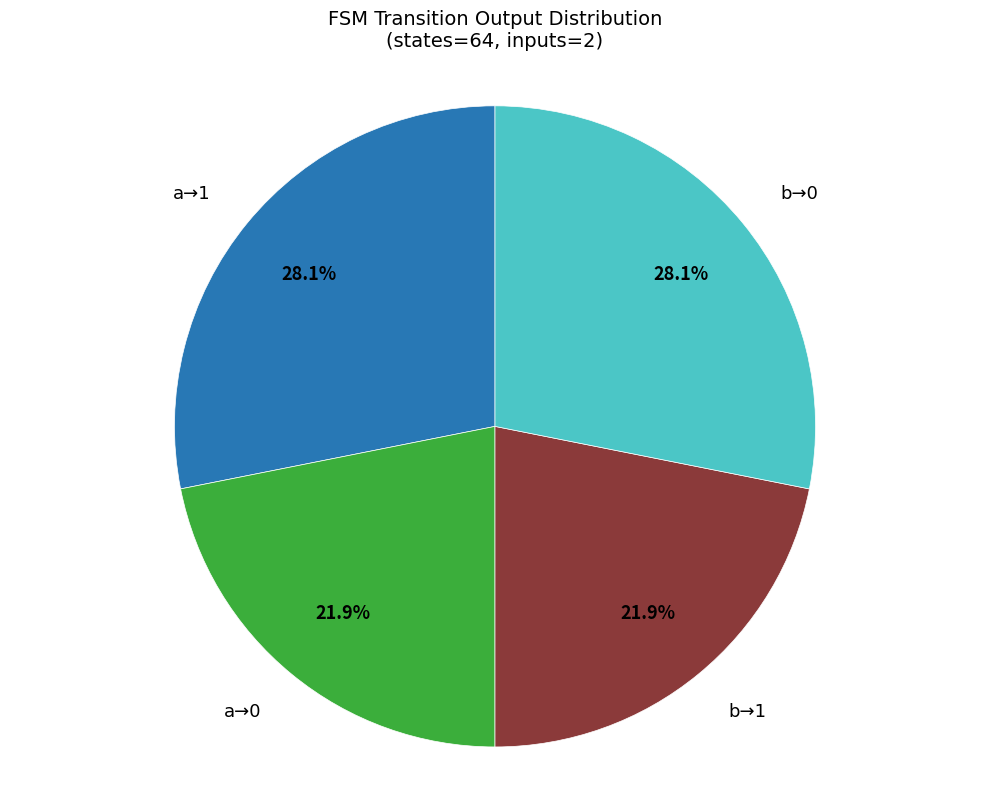

Does any single category account for the majority?

No